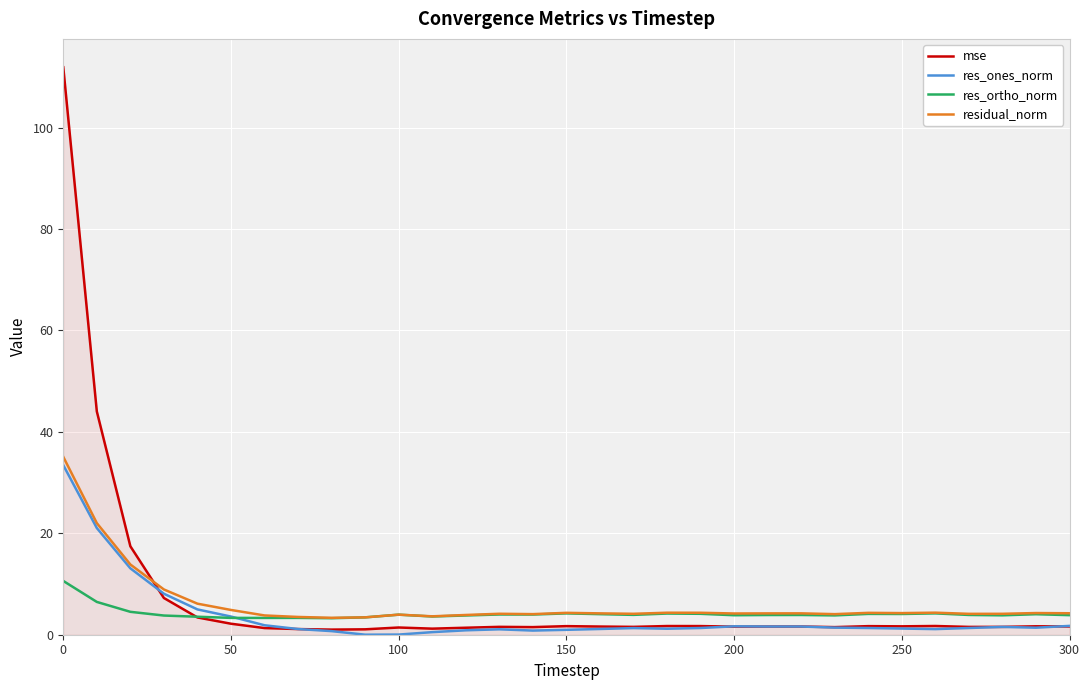

Which series has the largest range (max minus min)?

mse